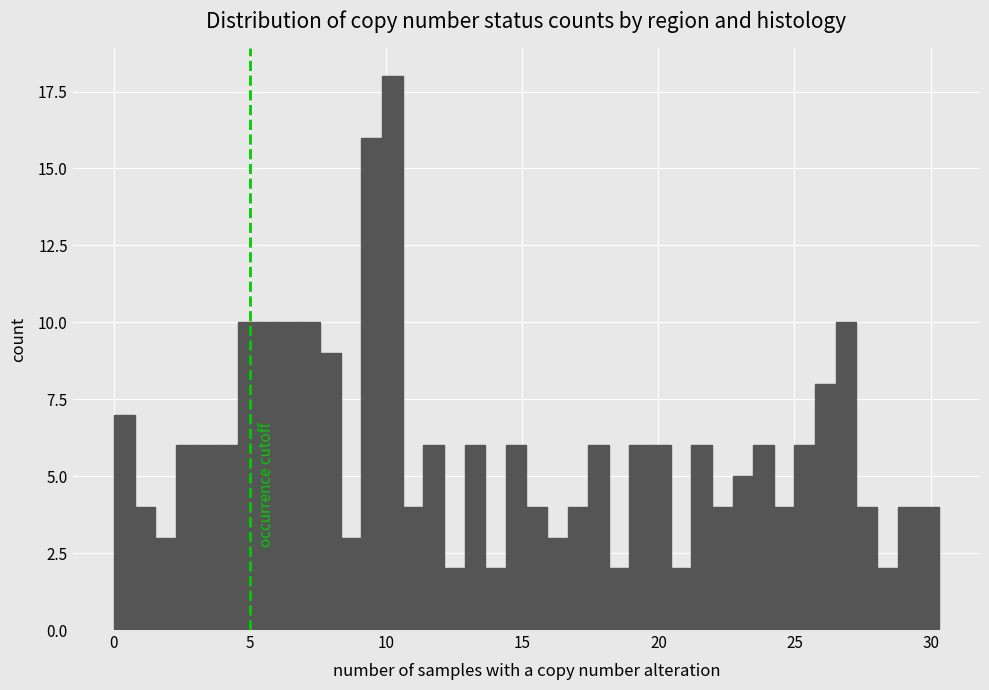

Around what value on the x-axis is the tallest bar? Give the approximate position of its centre, as read against the axis.

10.0